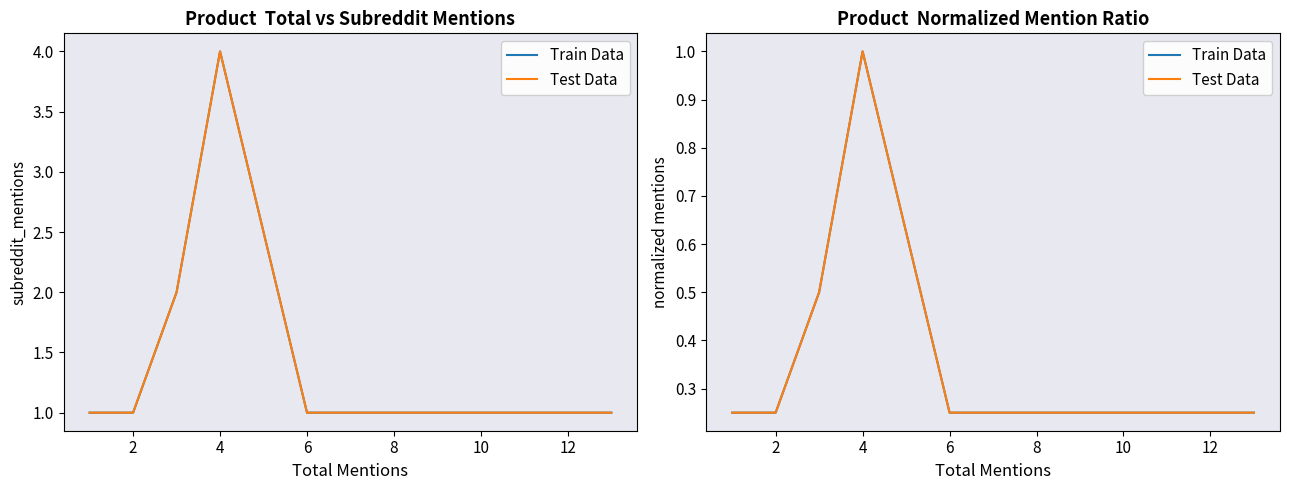

Which series has the widest spread of values?

Train Data